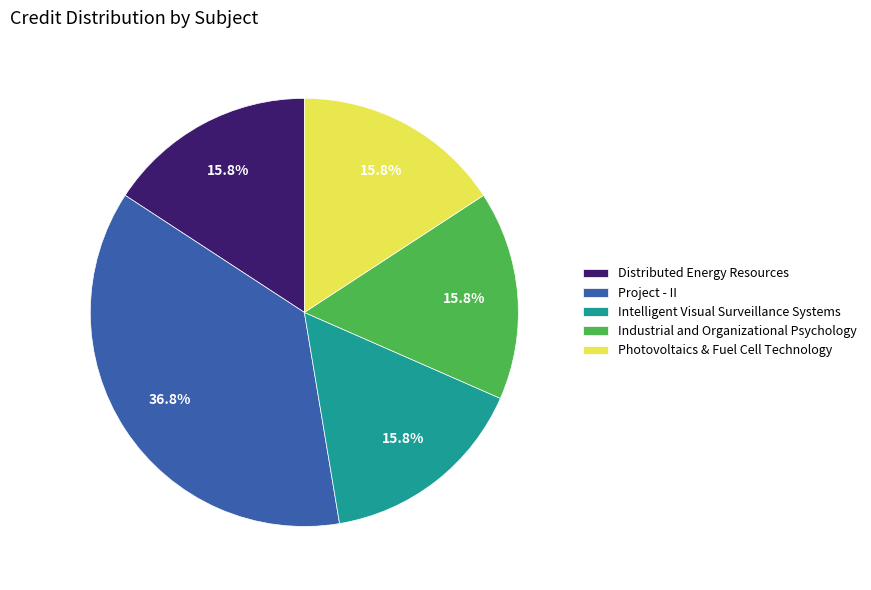

What percentage do Distributed Energy Resources and Project - II together represent?

52.6%